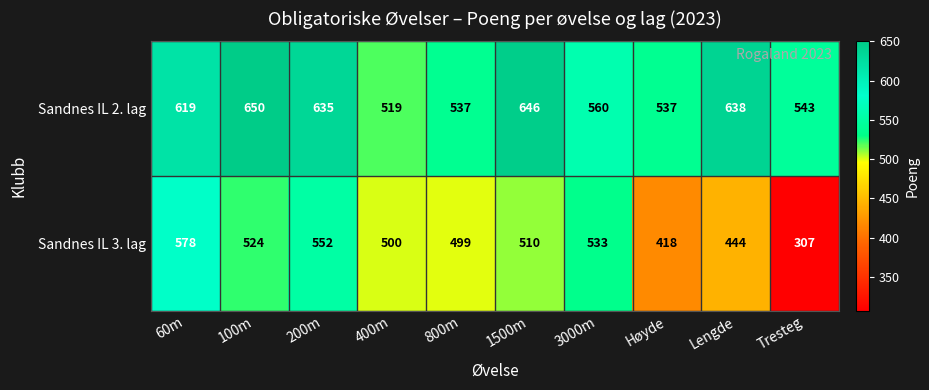

True or false: Sandnes IL 2. lag has a value of 537 at 800m.

True